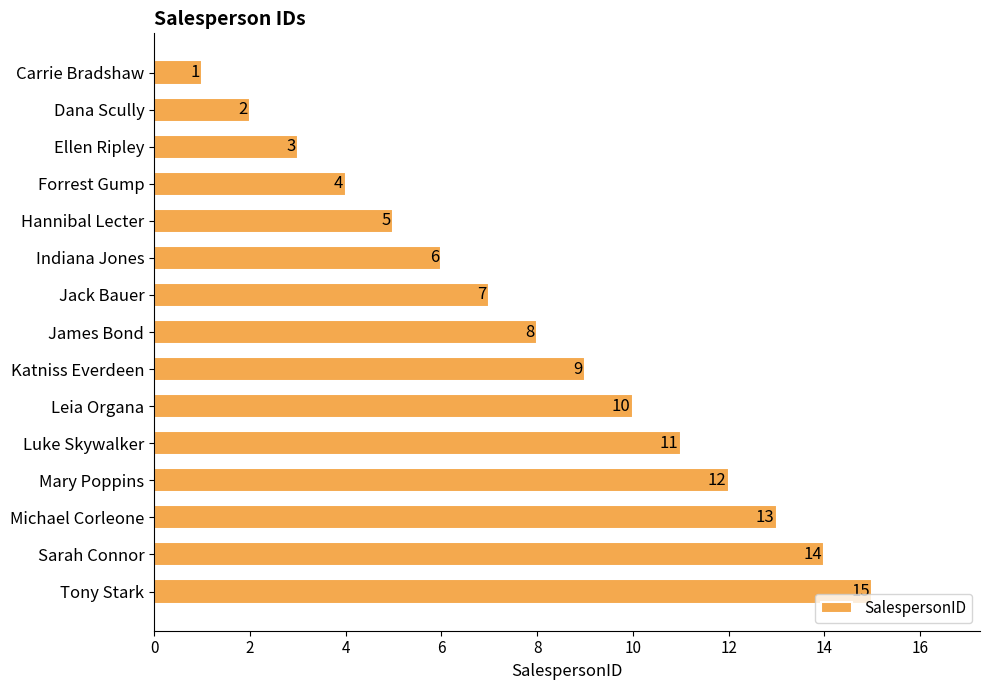

Is it true that the value at James Bond is 8?

True